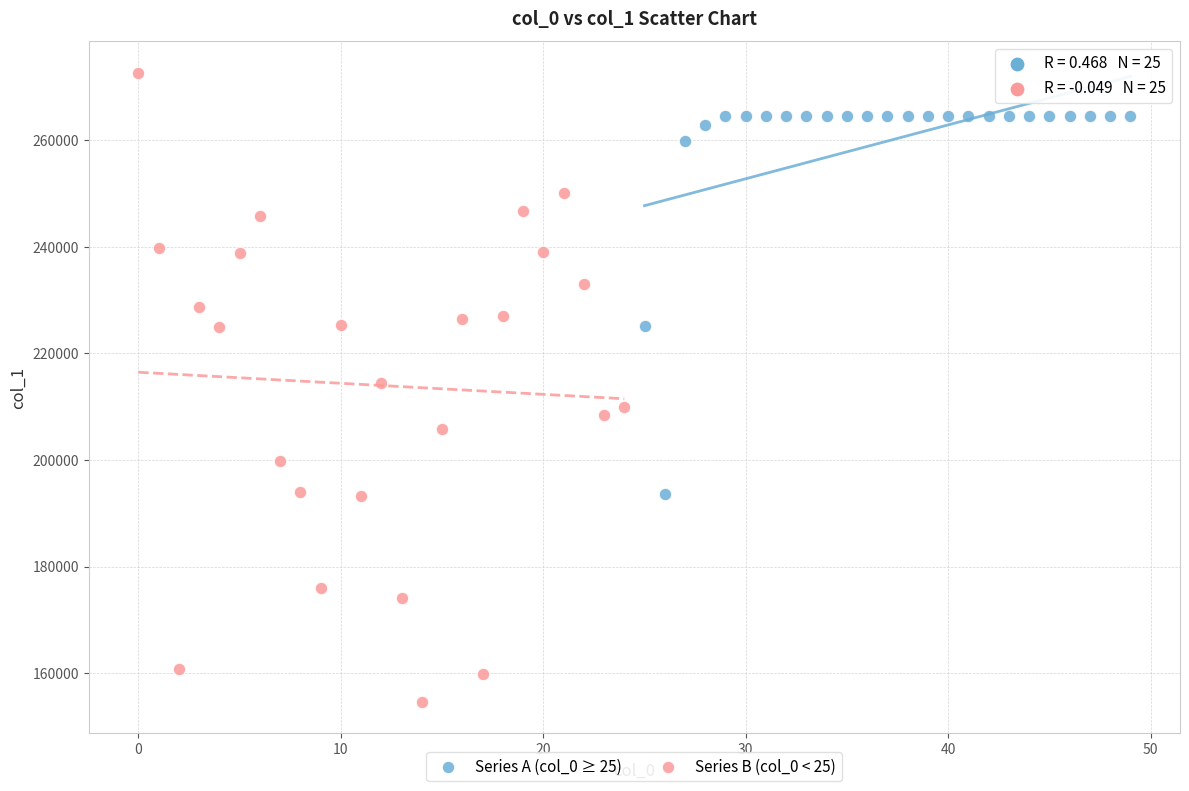

Which series has the widest spread of Y values?

Series B (col_0 < 25)